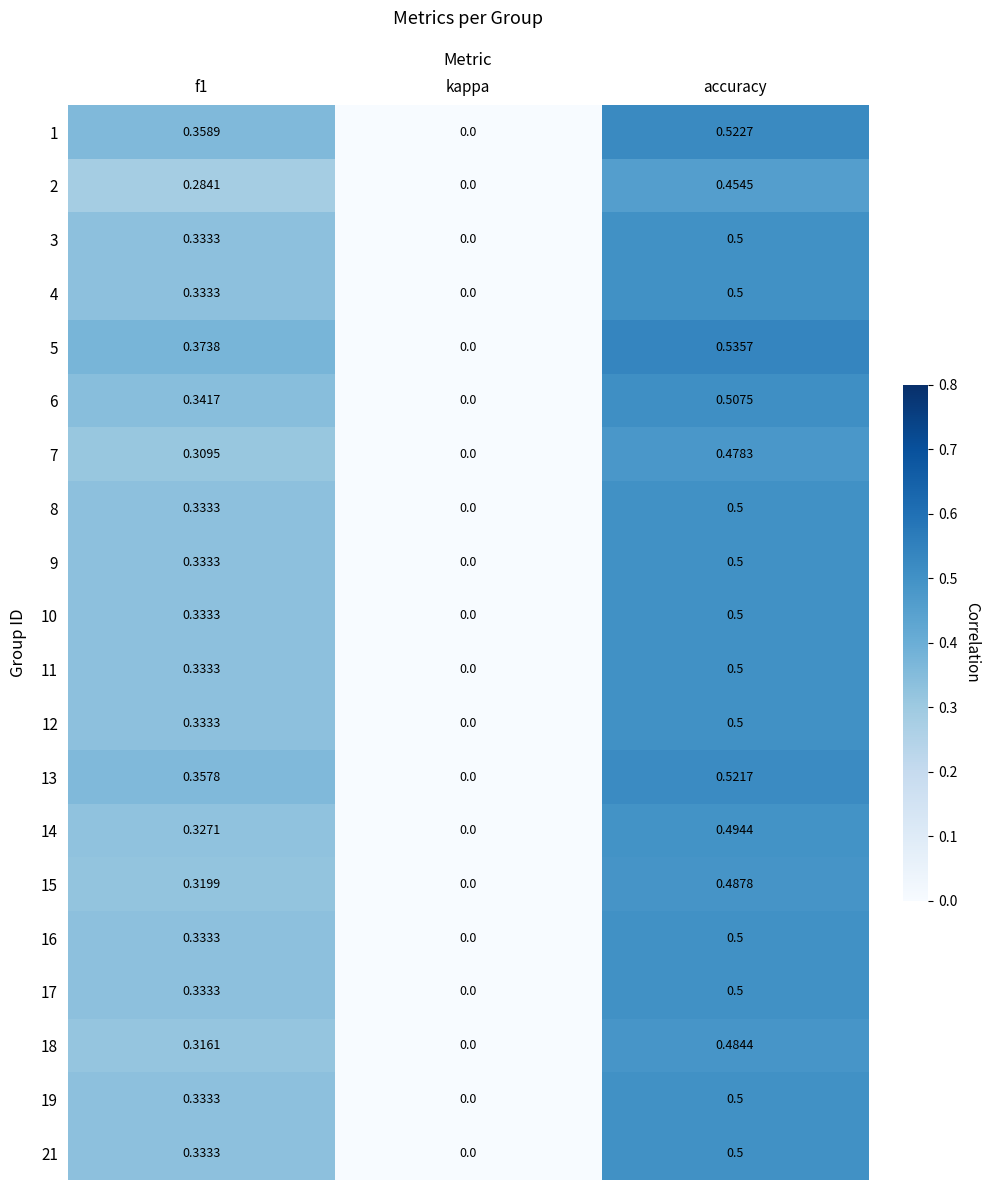

At which label does 1 reach its minimum?

kappa